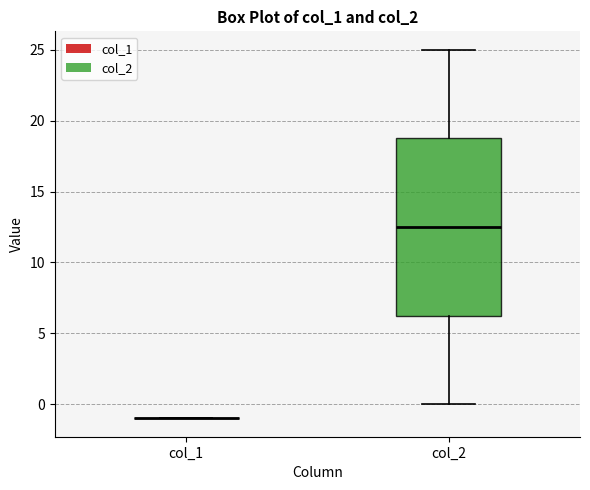

Comparing the boxes themselves (not the whiskers), which one is the tallest?

col_2